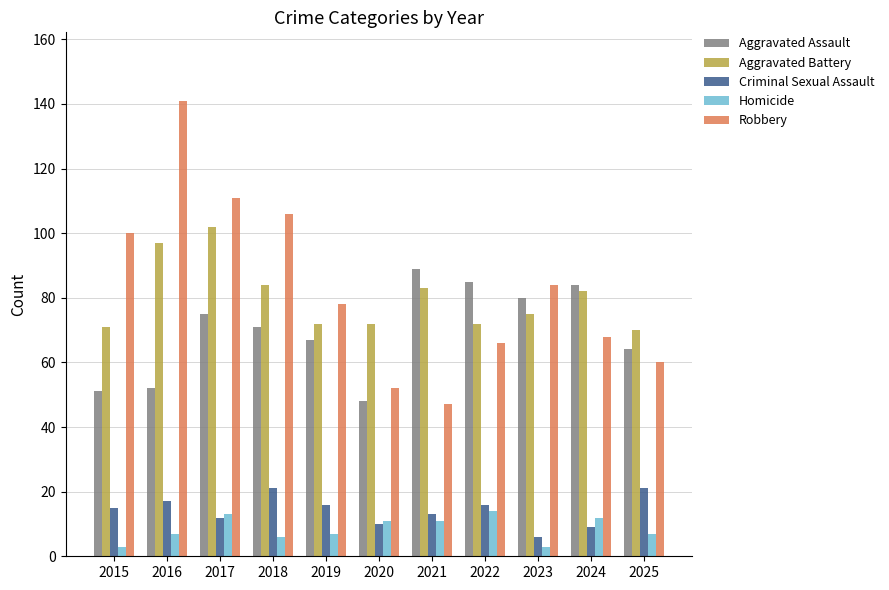

The Criminal Sexual Assault series shows 12 at 2017. True or false?

True